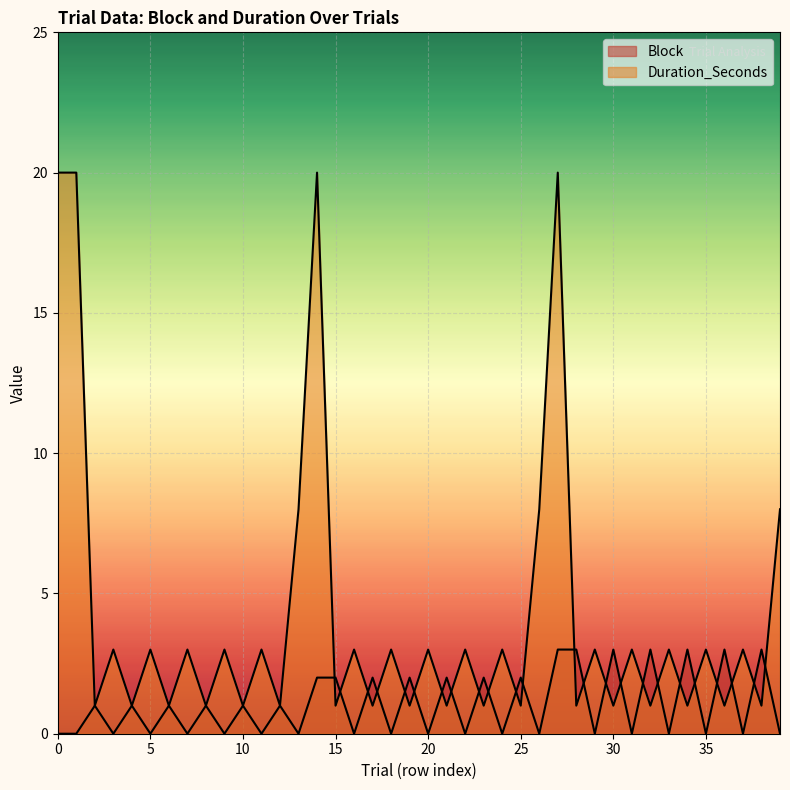

Reading left to right, what are all the values shown in this chart?

Block: 0=0	1=0	2=1	3=0	4=1	5=0	6=1	7=0	8=1	9=0	10=1	11=0	12=1	13=0	14=2	15=2	16=0	17=2	18=0	19=2	20=0	21=2	22=0	23=2	24=0	25=2	26=0	27=3	28=3	29=0	30=3	31=0	32=3	33=0	34=3	35=0	36=3	37=0	38=3	39=0
Duration_Seconds: 0=20	1=20	2=1	3=3	4=1	5=3	6=1	7=3	8=1	9=3	10=1	11=3	12=1	13=8	14=20	15=1	16=3	17=1	18=3	19=1	20=3	21=1	22=3	23=1	24=3	25=1	26=8	27=20	28=1	29=3	30=1	31=3	32=1	33=3	34=1	35=3	36=1	37=3	38=1	39=8